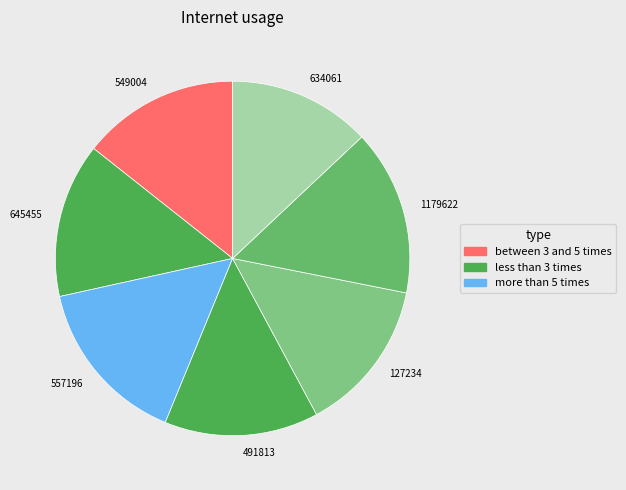

Combined, do 1179622 and 491813 account for over 50%?

No